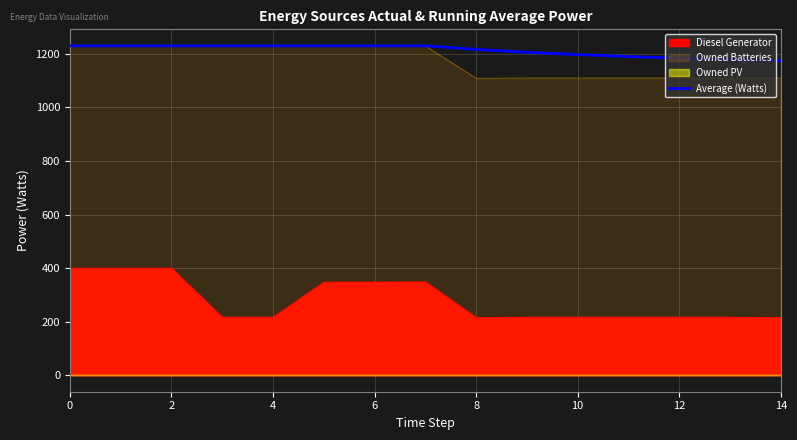

Reading left to right, what are all the values shown in this chart?

1230.0	1230.0	1230.0	1230.0	1230.0	1230.0	1230.0	1230.0	1216.6	1205.9	1197.2	1189.9	1183.8	1178.5	1173.9